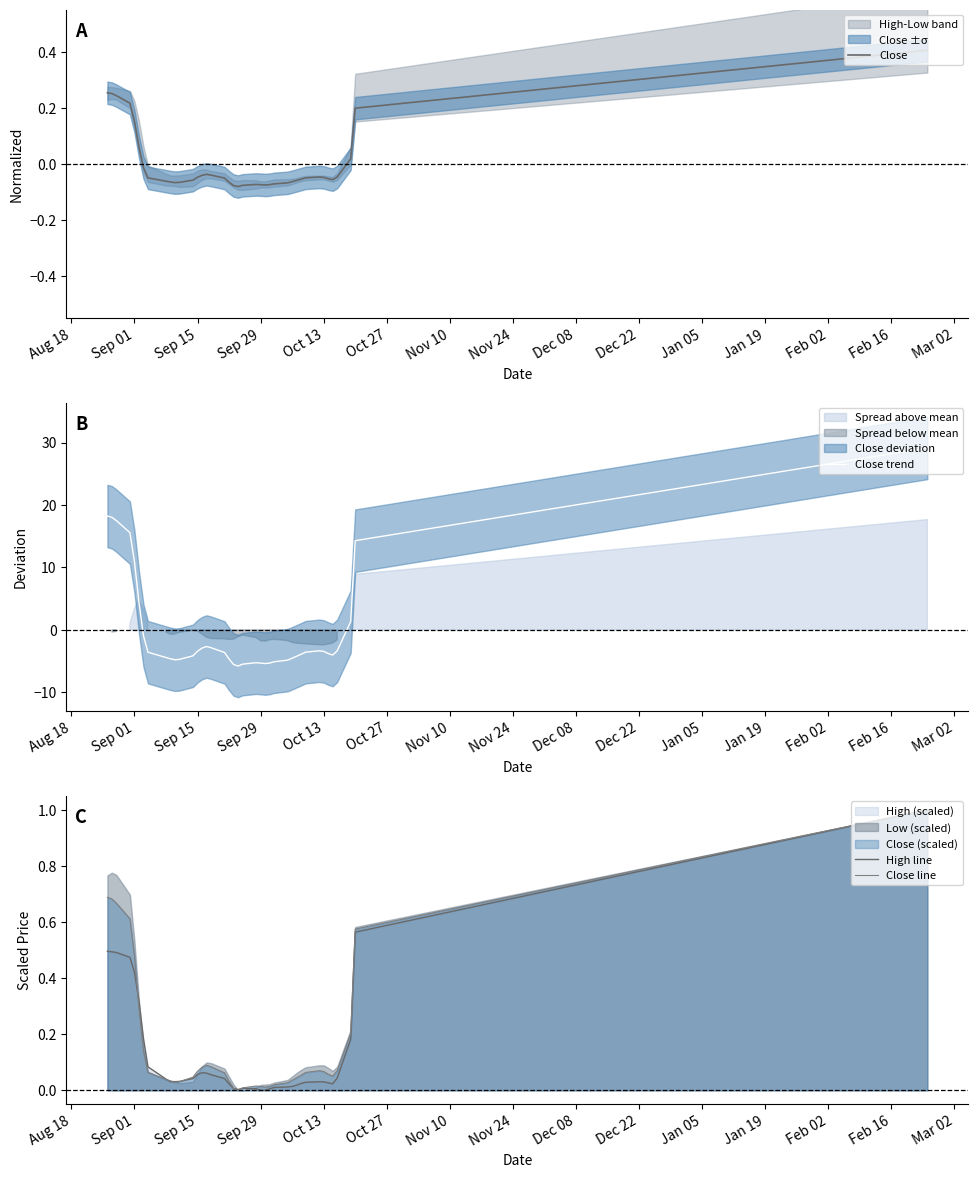

What is the minimum value for Close trend?

-5.8